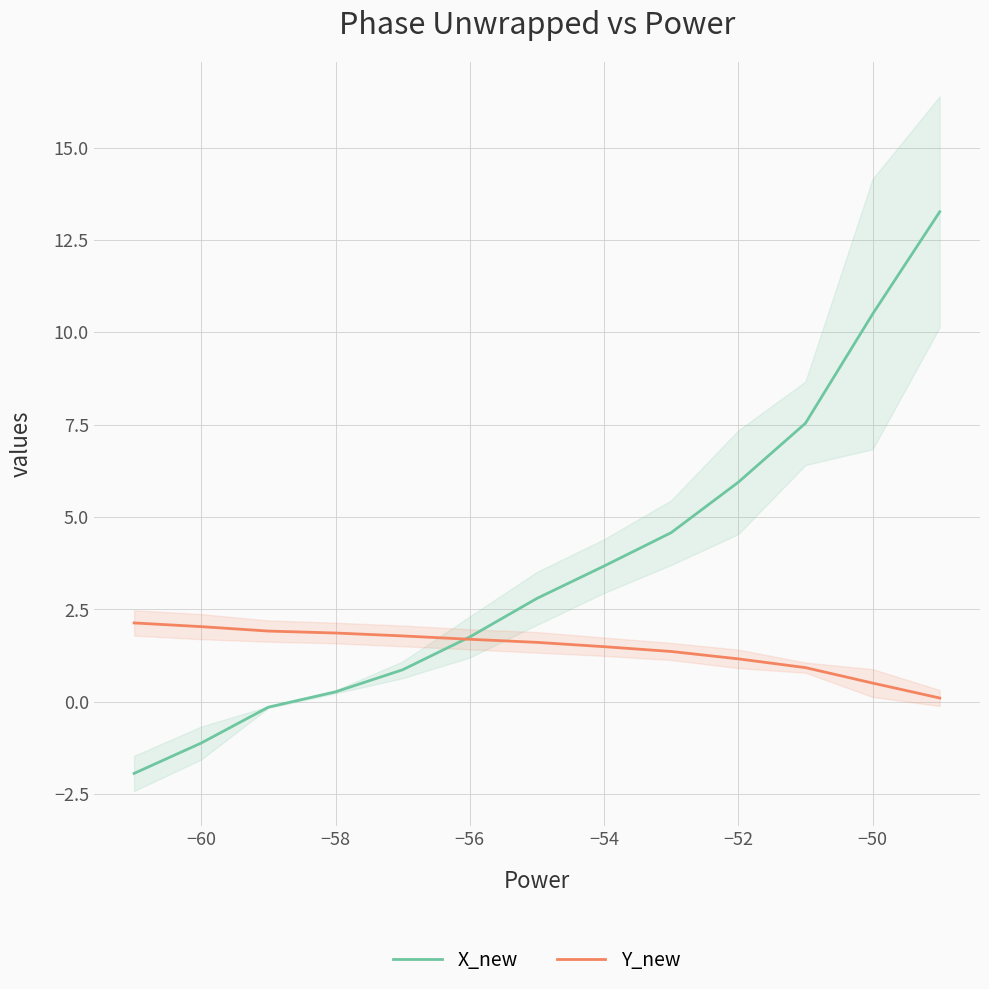

What is the highest value of the Y_new series?

2.1